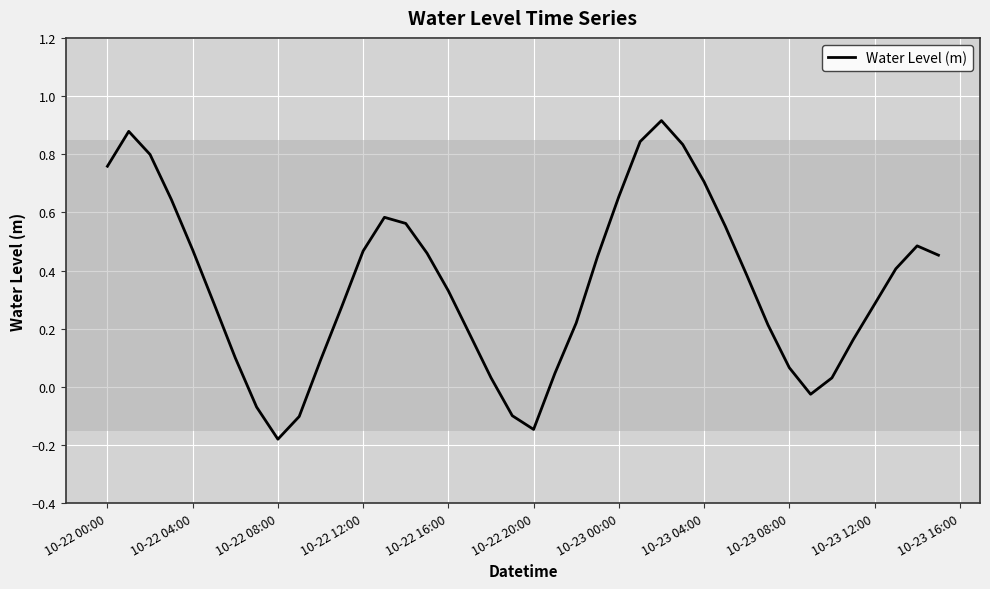

What is the average value?

0.4